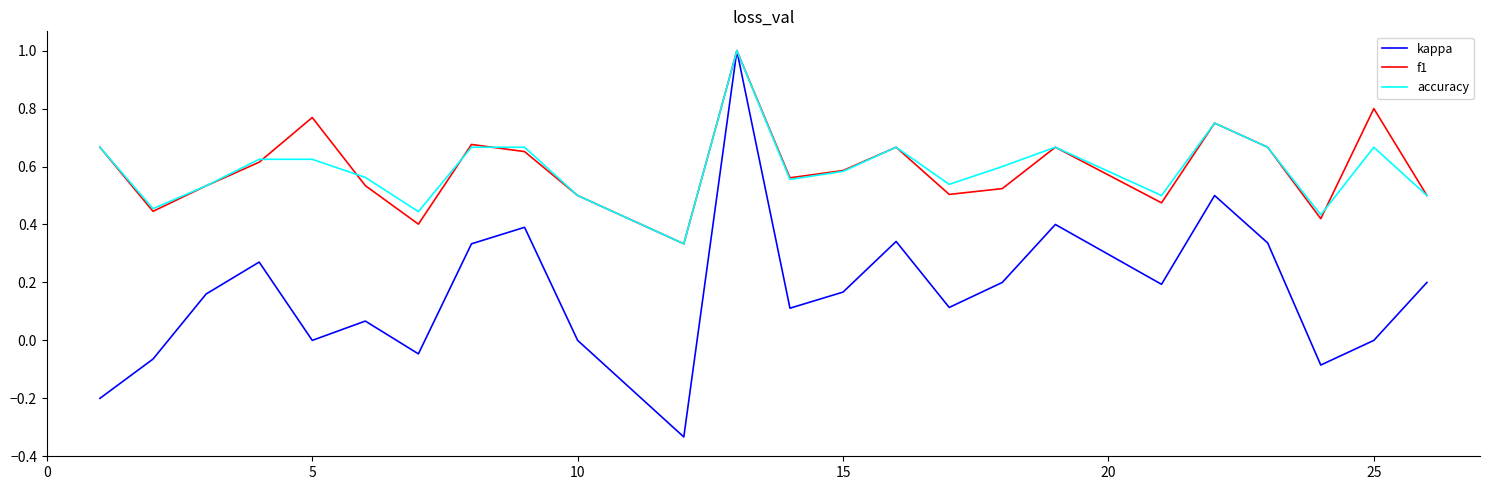

How many series are shown in this chart?

3